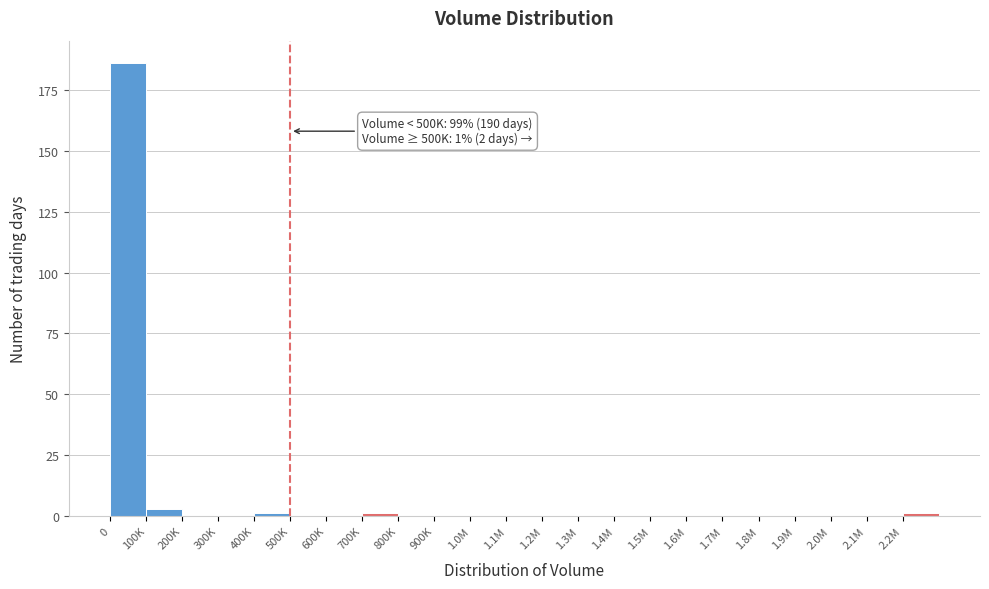

Reading left to right, list all the values displayed in this chart.

0=186	100K=3	200K=0	300K=0	400K=1	500K=0	600K=0	700K=1	800K=0	900K=0	1.0M=0	1.1M=0	1.2M=0	1.3M=0	1.4M=0	1.5M=0	1.6M=0	1.7M=0	1.8M=0	1.9M=0	2.0M=0	2.1M=0	2.2M=1